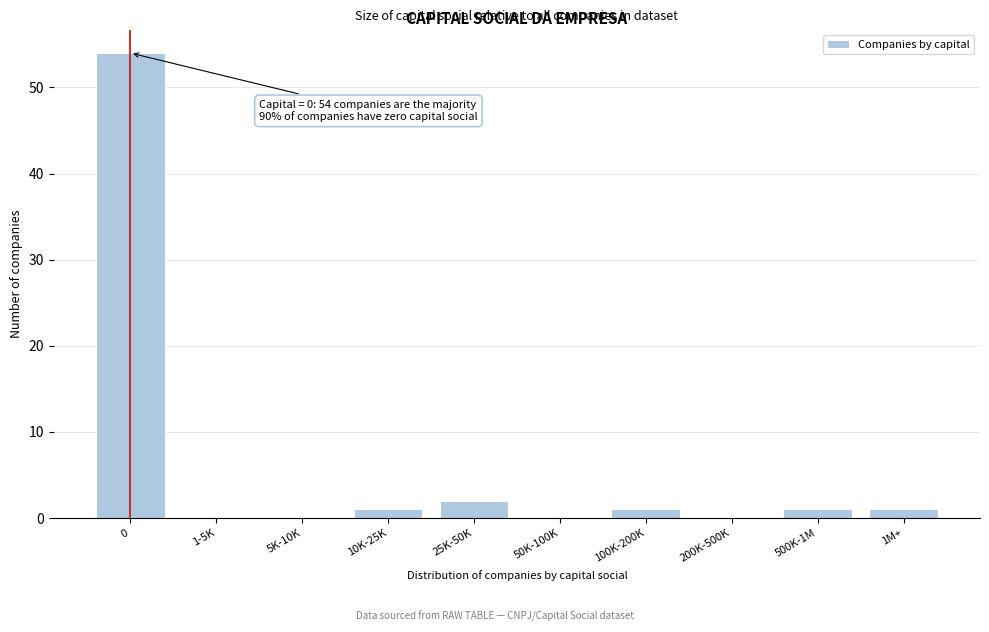

Reading right to left, extract all data points from this chart.

1M+=1	500K-1M=1	200K-500K=0	100K-200K=1	50K-100K=0	25K-50K=2	10K-25K=1	5K-10K=0	1-5K=0	0=54